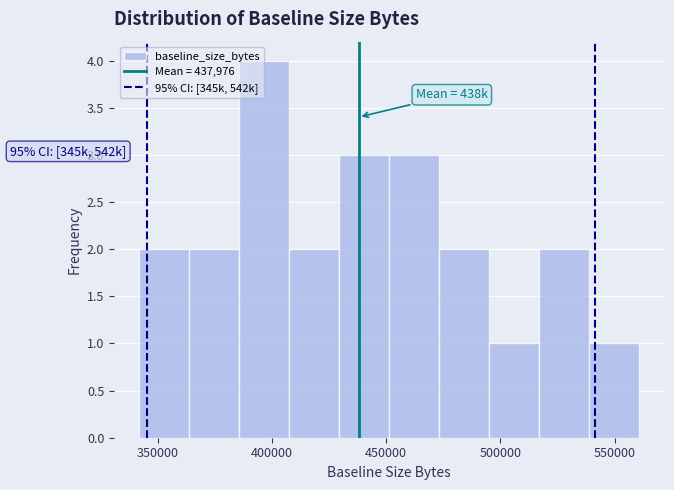

Which range on the x-axis has the tallest bar?

385000 to 410000